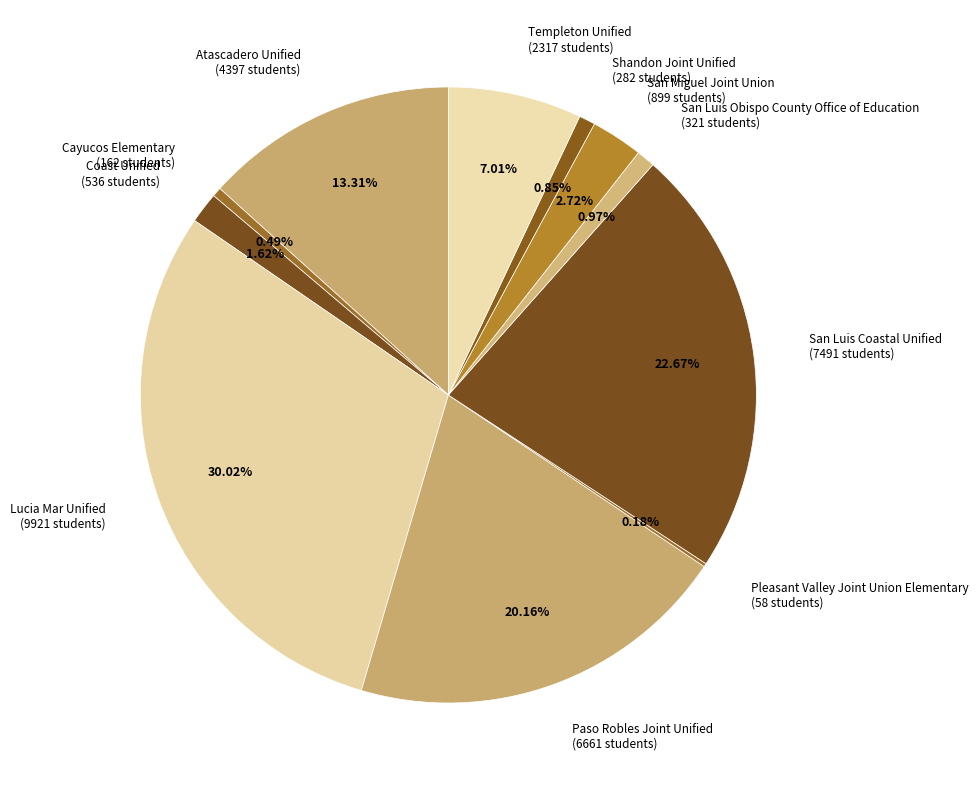

Combined, what portion of the pie is San Luis Coastal Unified and Paso Robles Joint Unified?

42.8%